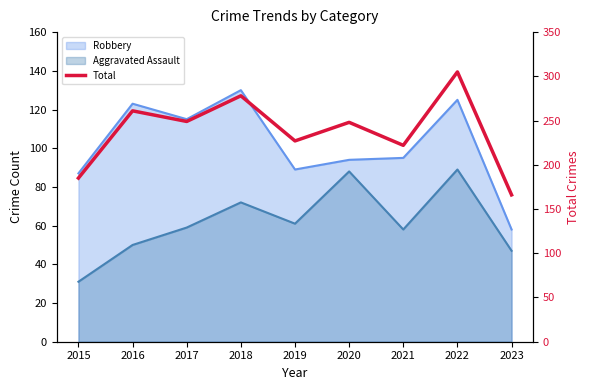

How many interior local valleys (lower than both neighbors) does the data have?

3